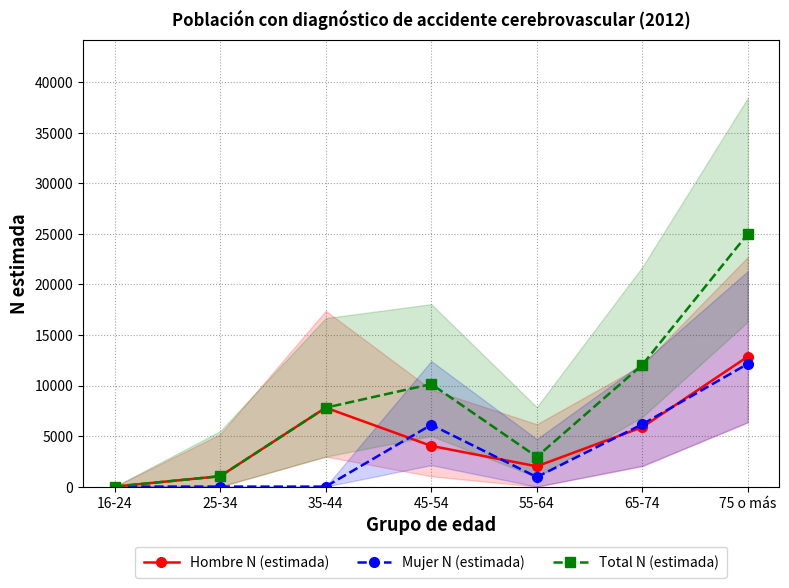

What is the sum of the Hombre N (estimada) values at 45-54 and 65-74?

9910